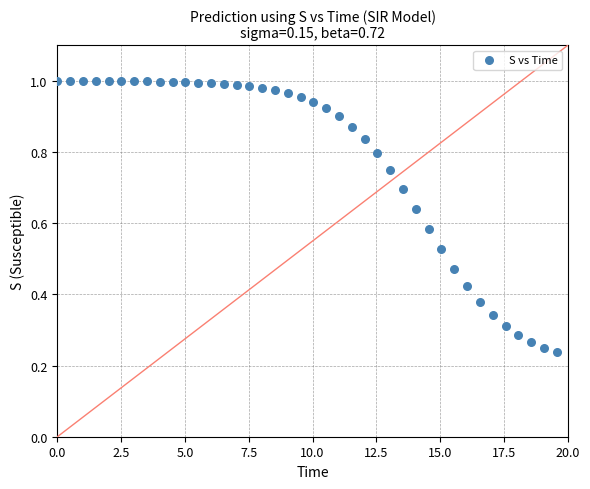

Count the number of points in this scatter plot.

40